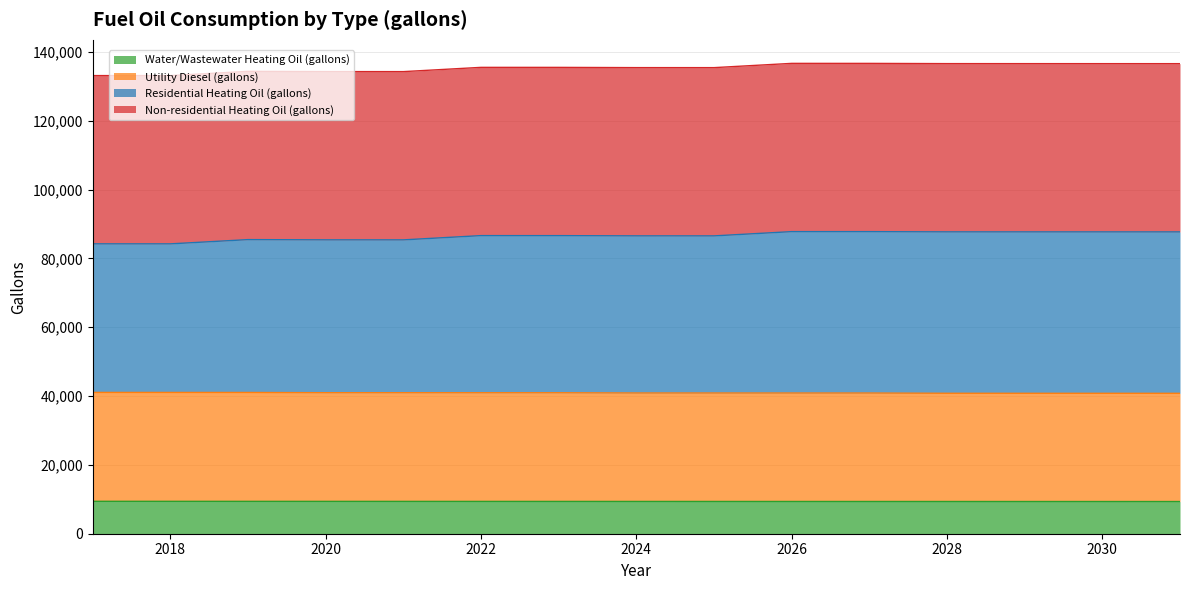

Which series changed the most between 2018 and 2031?

Residential Heating Oil (gallons)